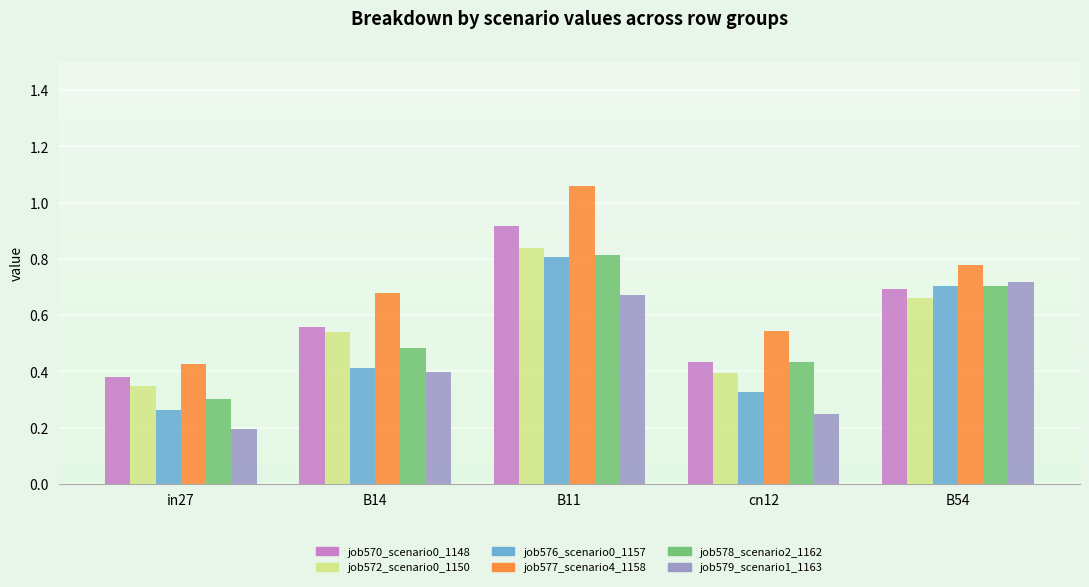

Which series has the largest total across all categories?

job577_scenario4_1158